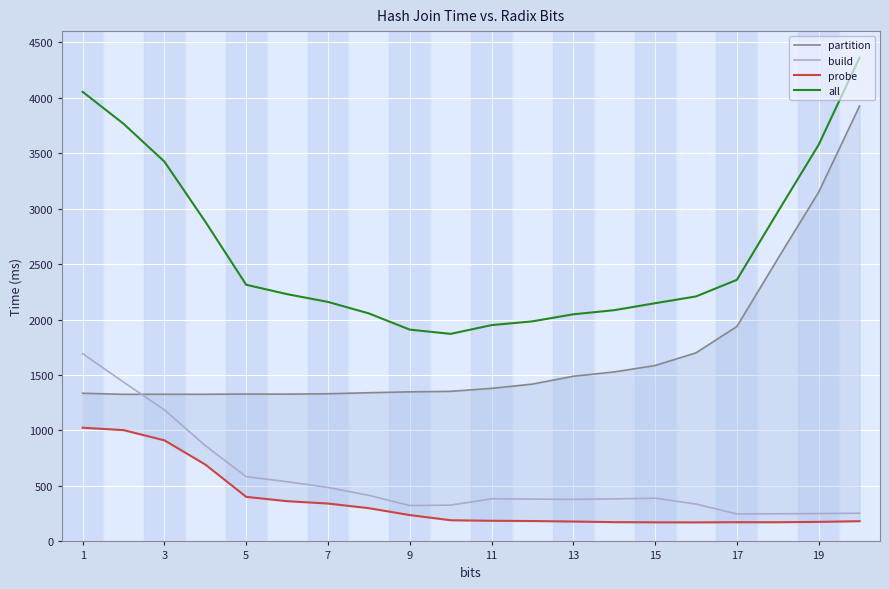

At how many categories does at least one series exceed 2791?

7